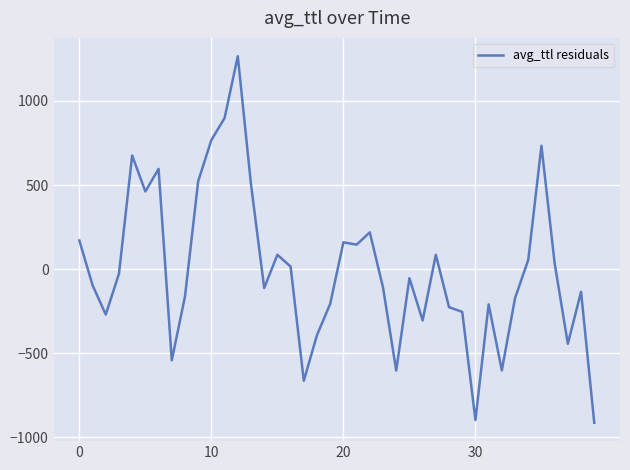

What is the maximum value shown in the chart?

1266.1